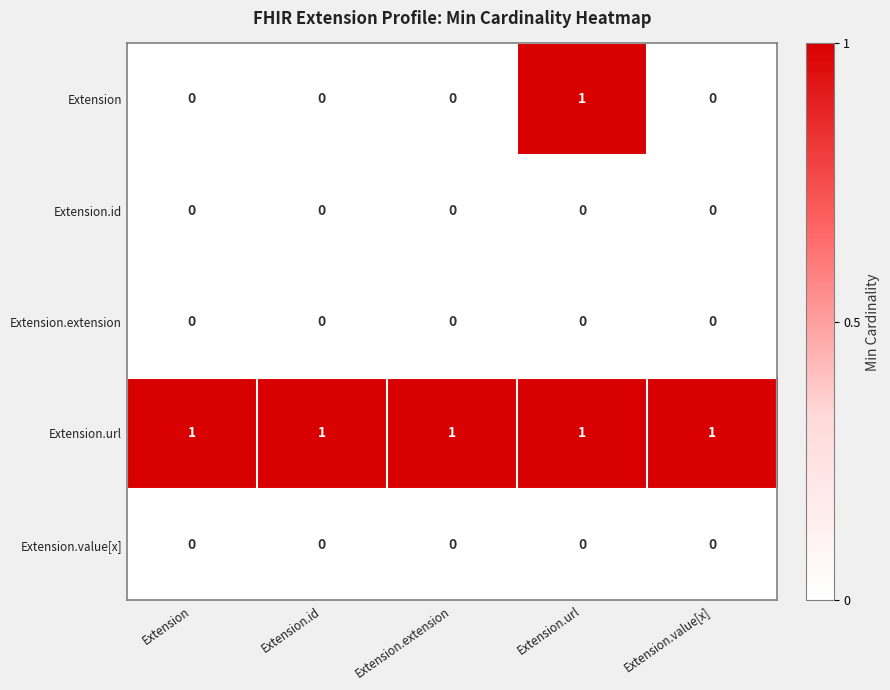

Which series changed the most between Extension.url and Extension.value[x]?

Extension